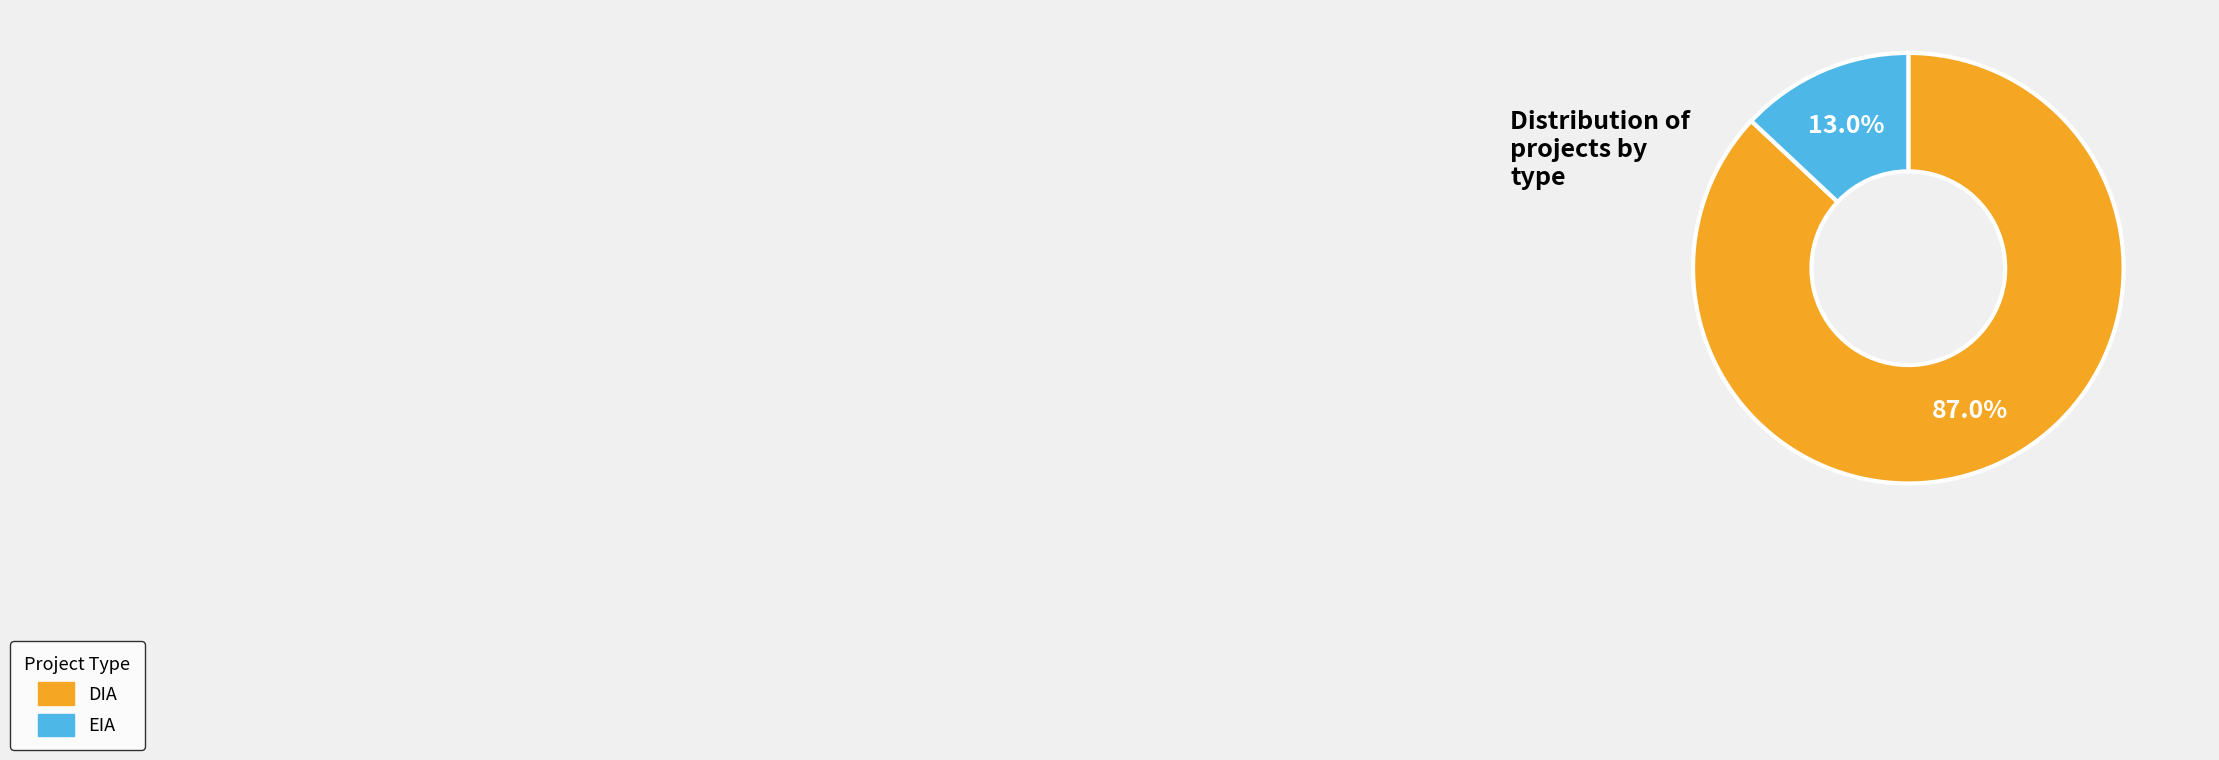

How many slices are in this pie chart?

2